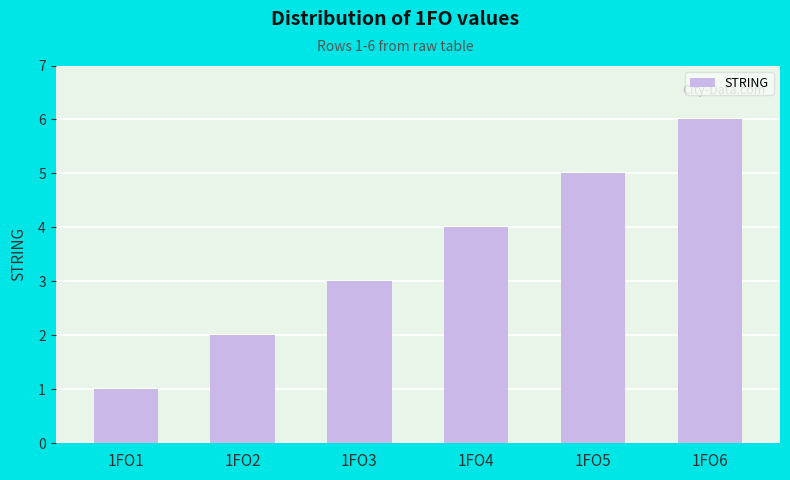

What is the difference between the values at 1FO1 and 1FO2?

1